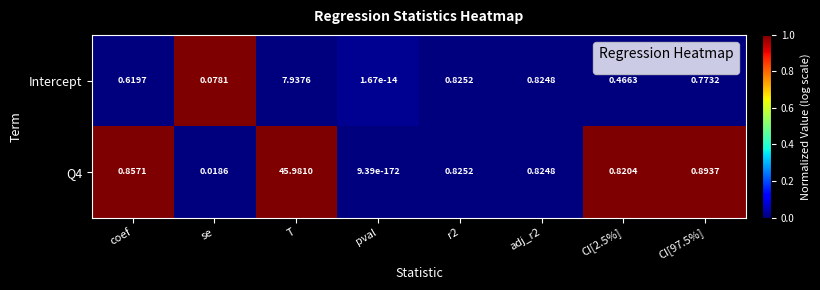

How many series are shown in this chart?

2